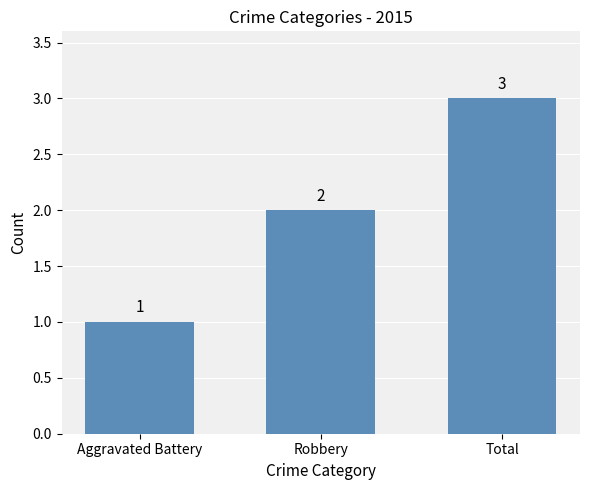

Rank the categories by value from highest to lowest.

Total, Robbery, Aggravated Battery